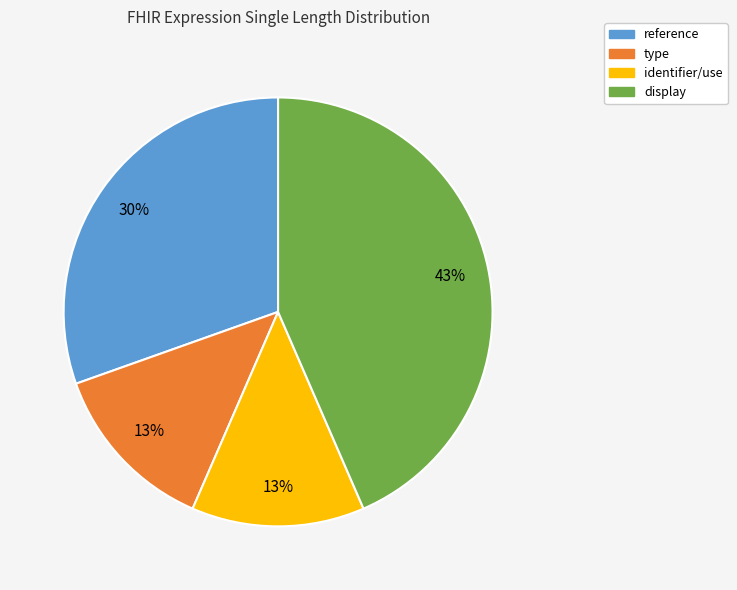

Which slice is the largest?

display